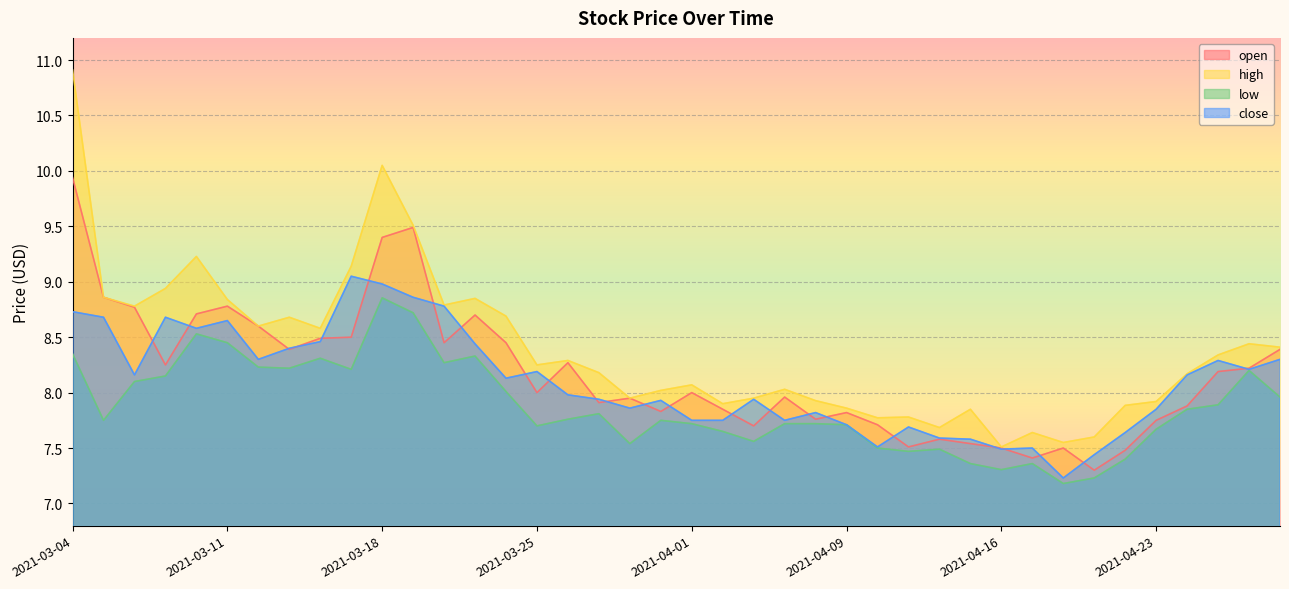

At which label is low closest to 8?

2021-03-24